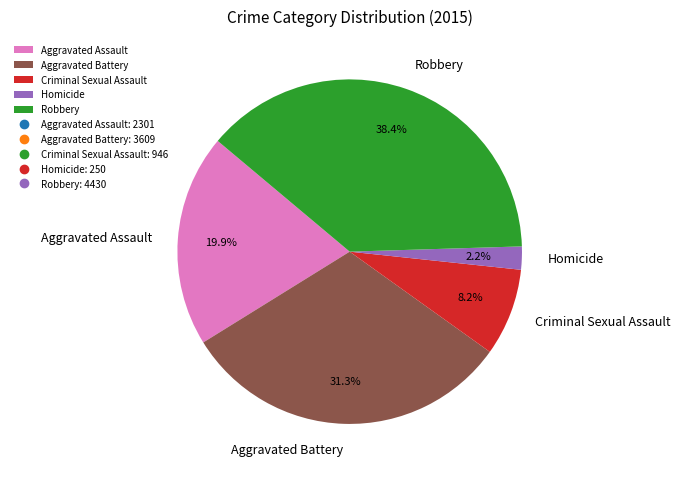

What percentage is the Aggravated Assault slice, to the nearest percent?

20%